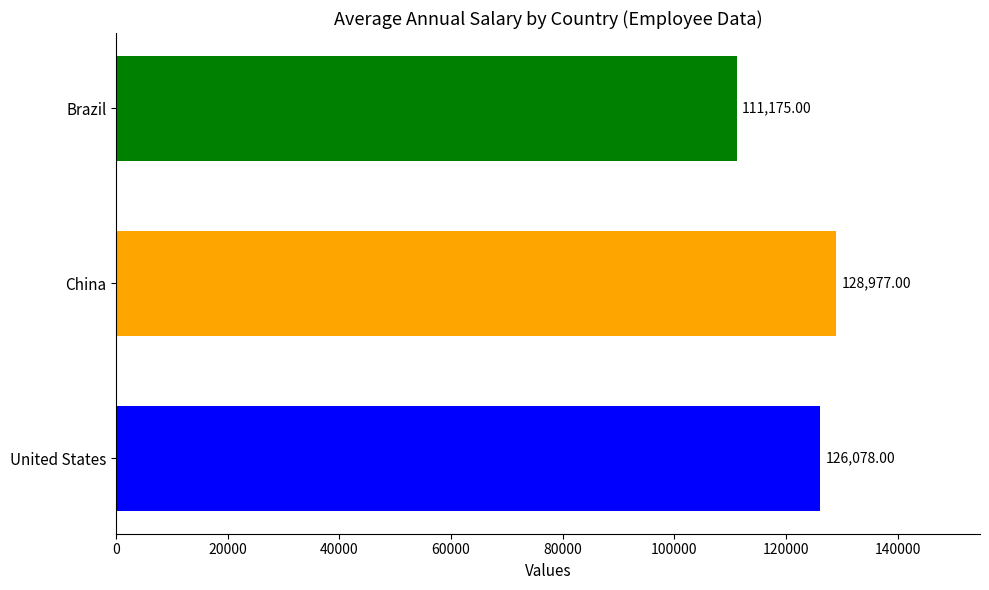

Which category has the highest value across all series?

China